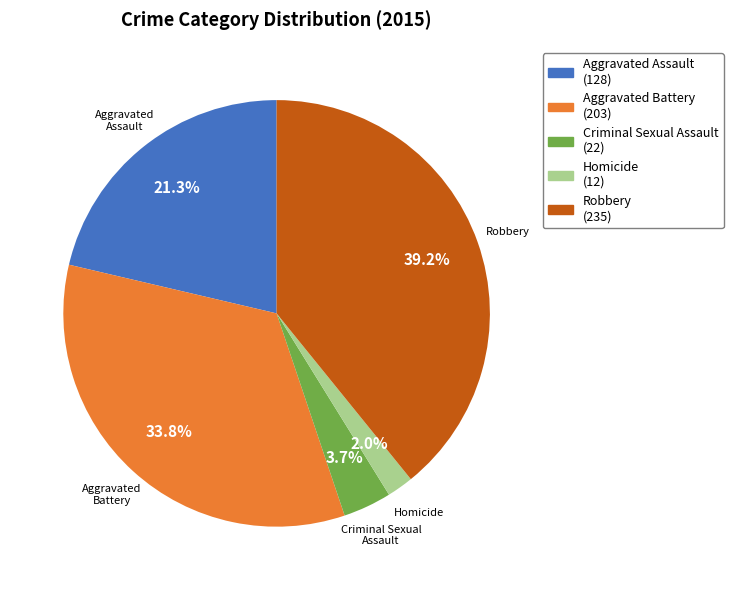

Rank the categories by value from lowest to highest.

Homicide, Criminal Sexual Assault, Aggravated Assault, Aggravated Battery, Robbery